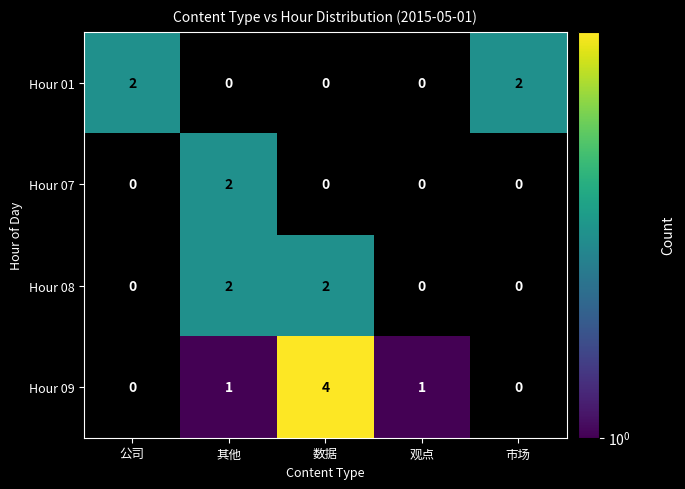

How many distinct data groups are displayed?

4